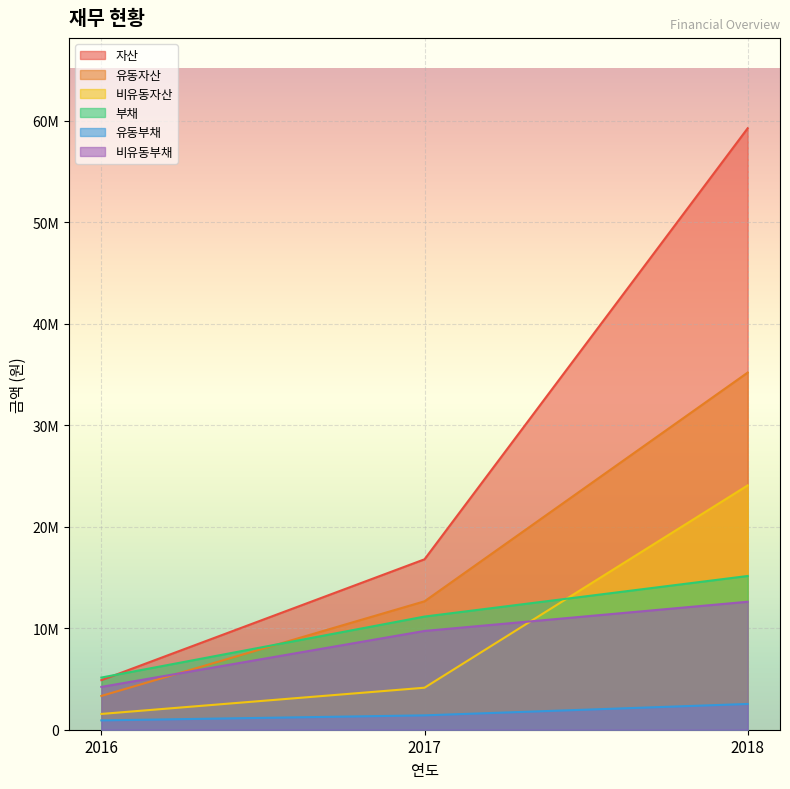

Which series has the widest spread of values?

자산